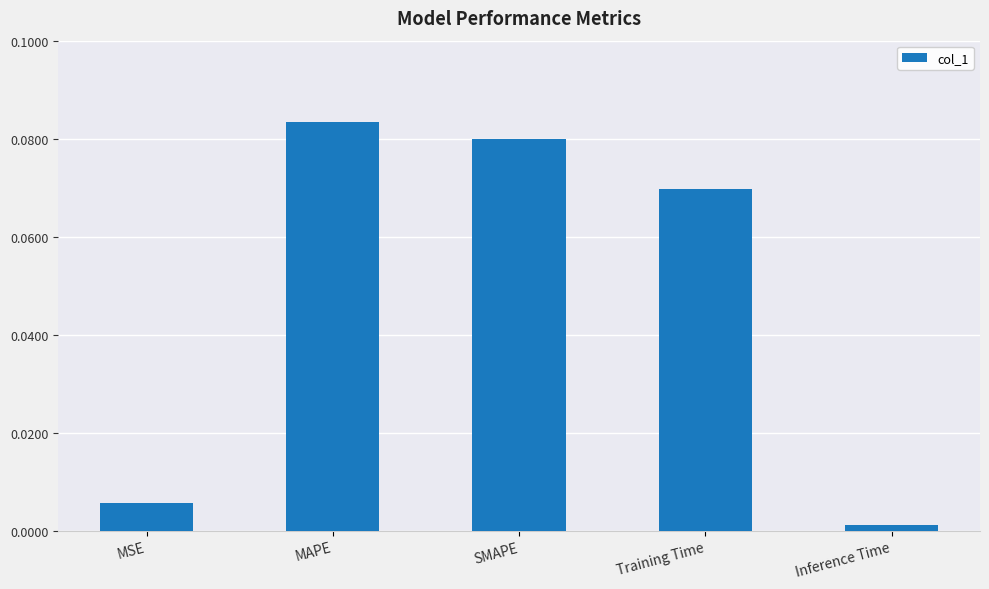

How many bars are there in total?

5